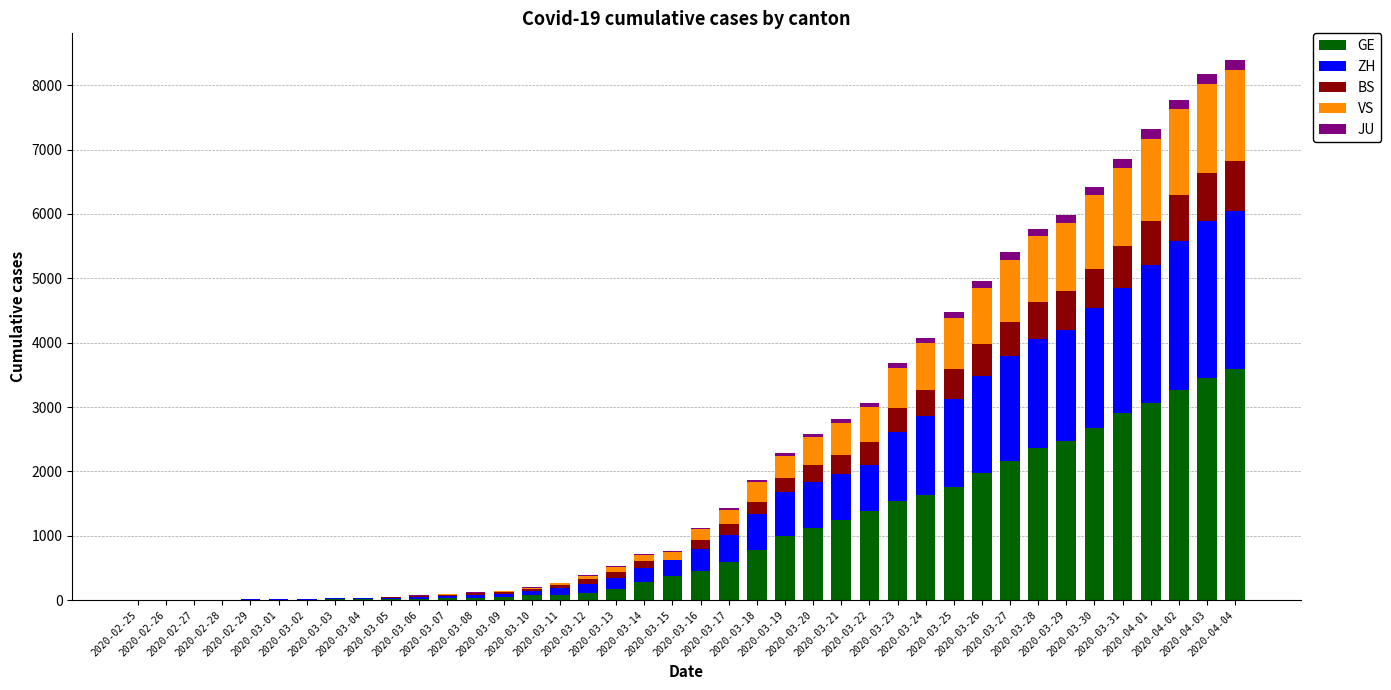

What is the highest value of the GE series?

3584